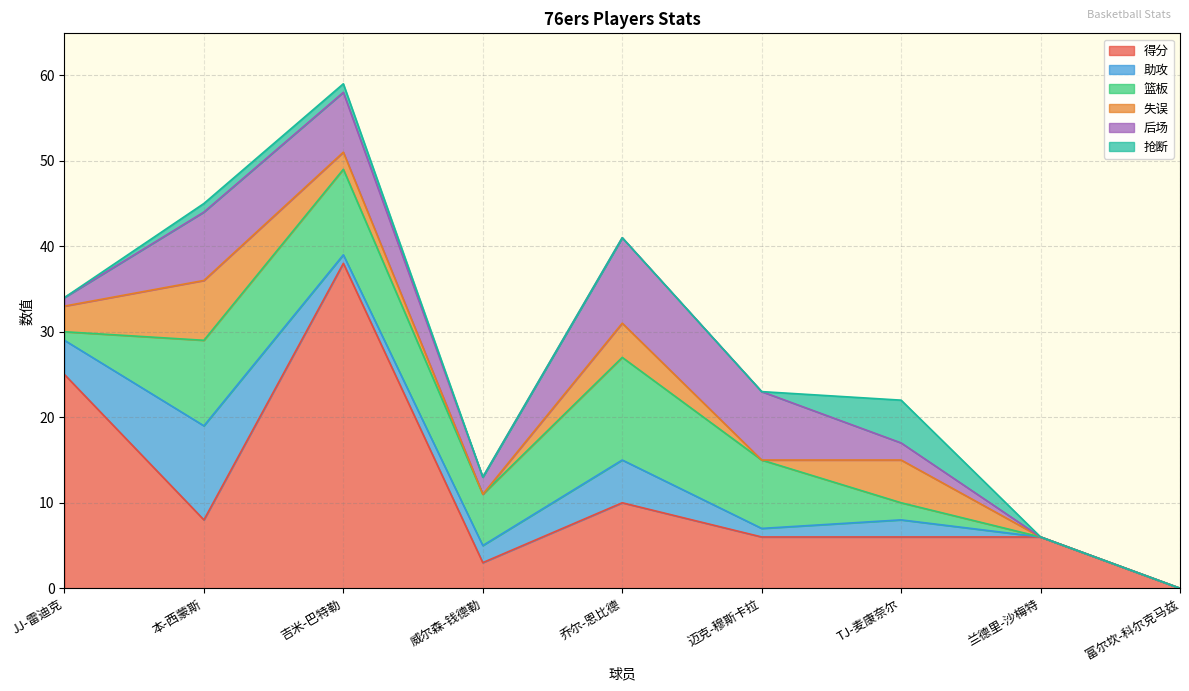

What is the label of the 1st point from the right?

富尔坎-科尔克马兹